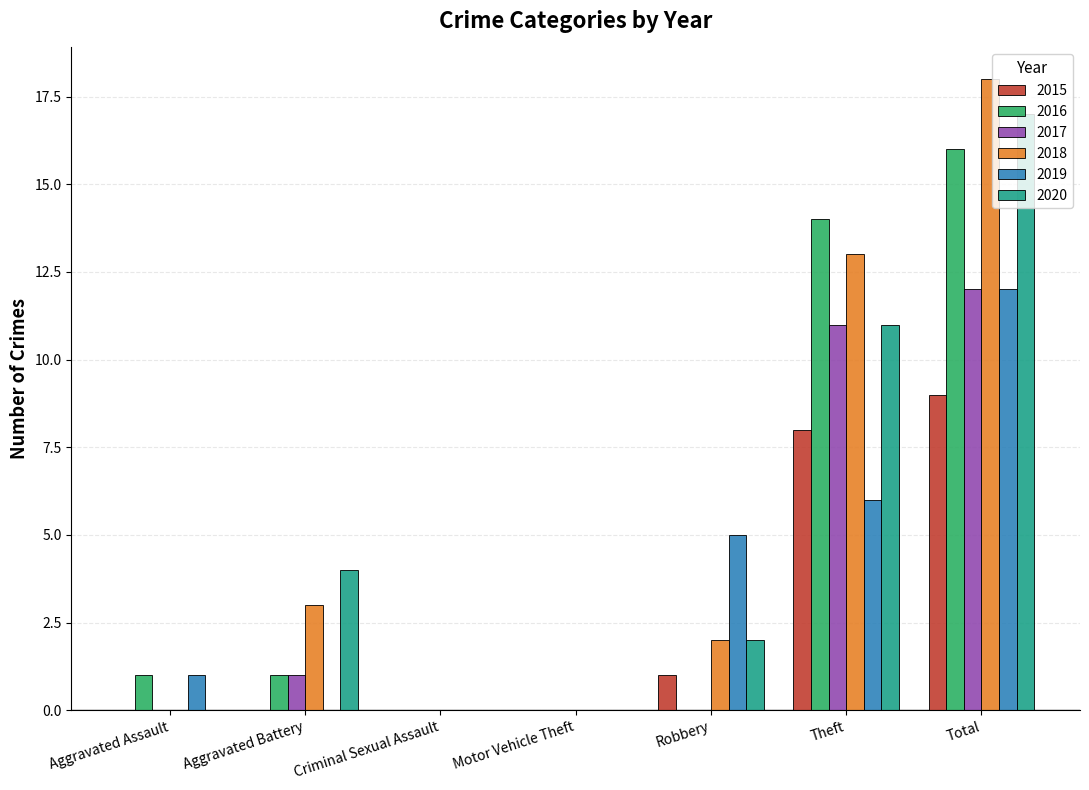

What is the sum of the 2020 values at Aggravated Assault and Robbery?

2